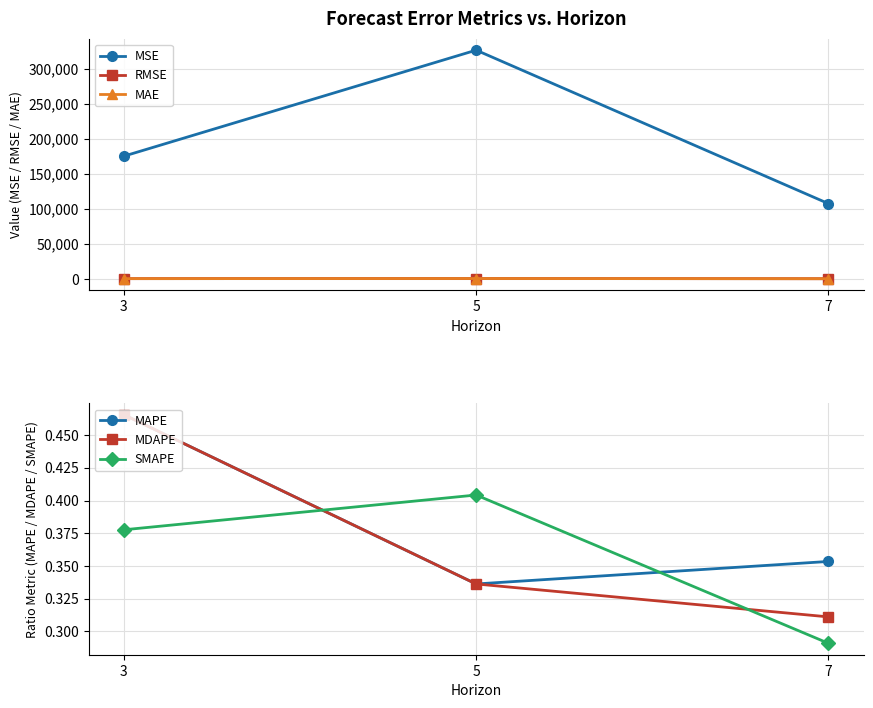

What is the highest value of the MSE series?

326396.9